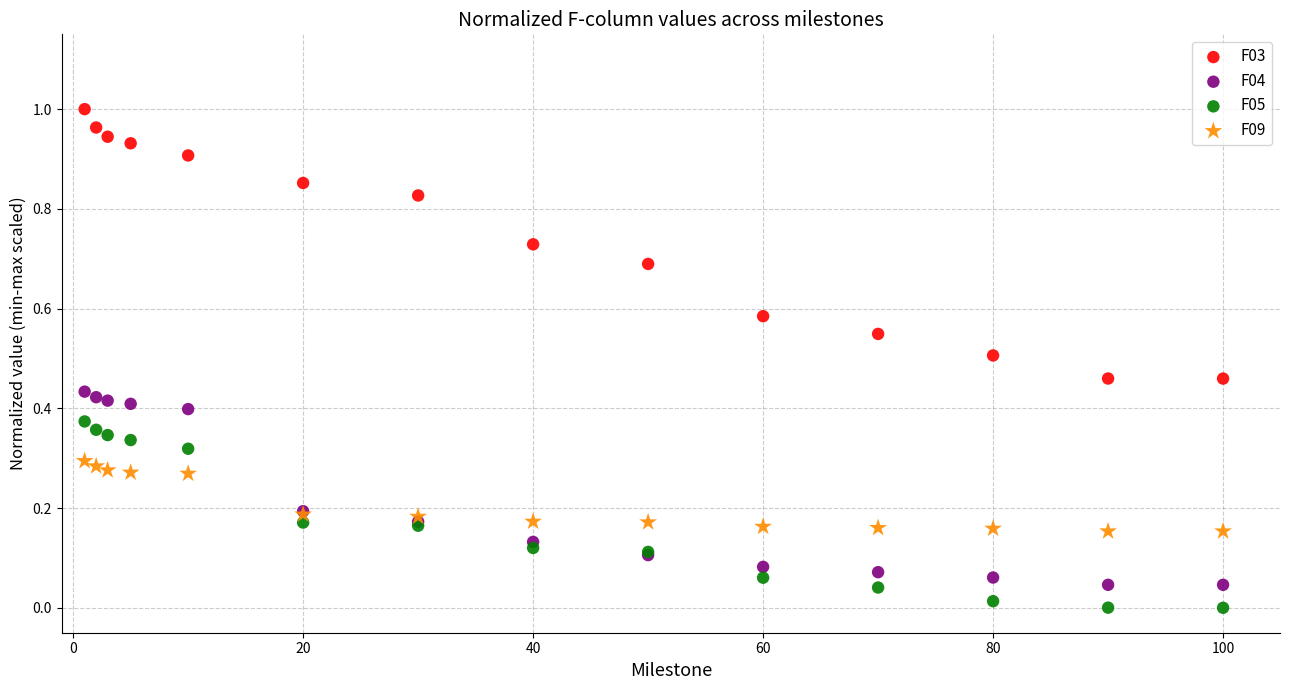

What is the X range (max minus min) for the scatter plot?

99.0